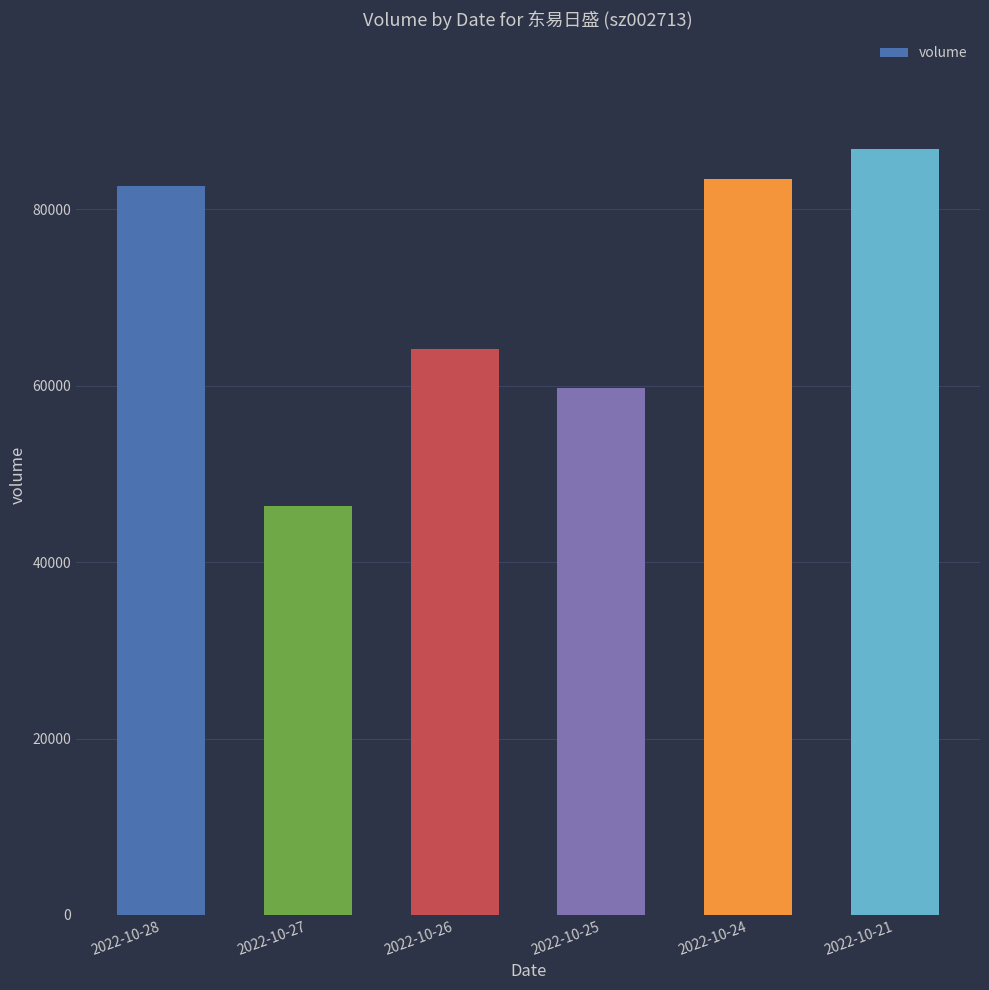

List the labels in order of value, smallest first.

2022-10-27, 2022-10-25, 2022-10-26, 2022-10-28, 2022-10-24, 2022-10-21